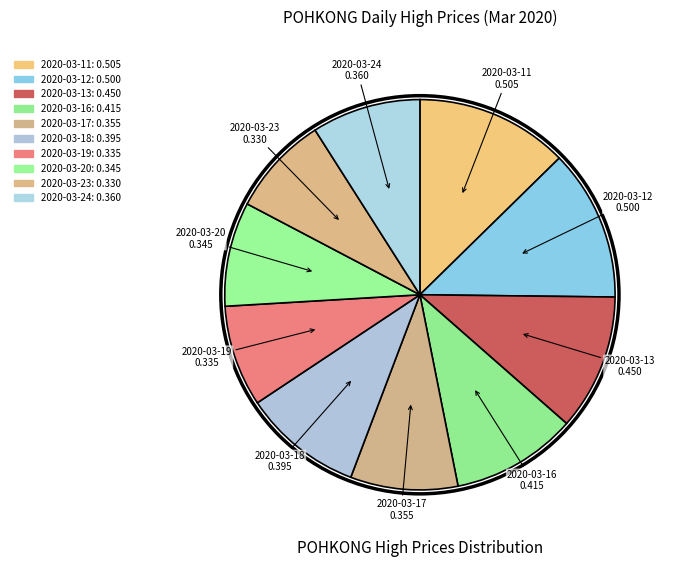

Combined, what portion of the pie is 2020-03-24 and 2020-03-23?

17.3%